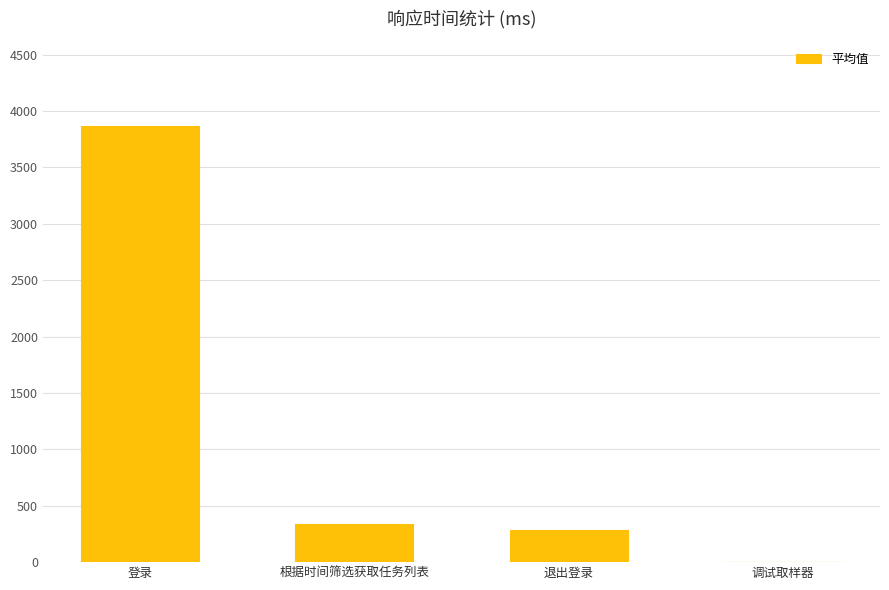

What is the average value?

1123